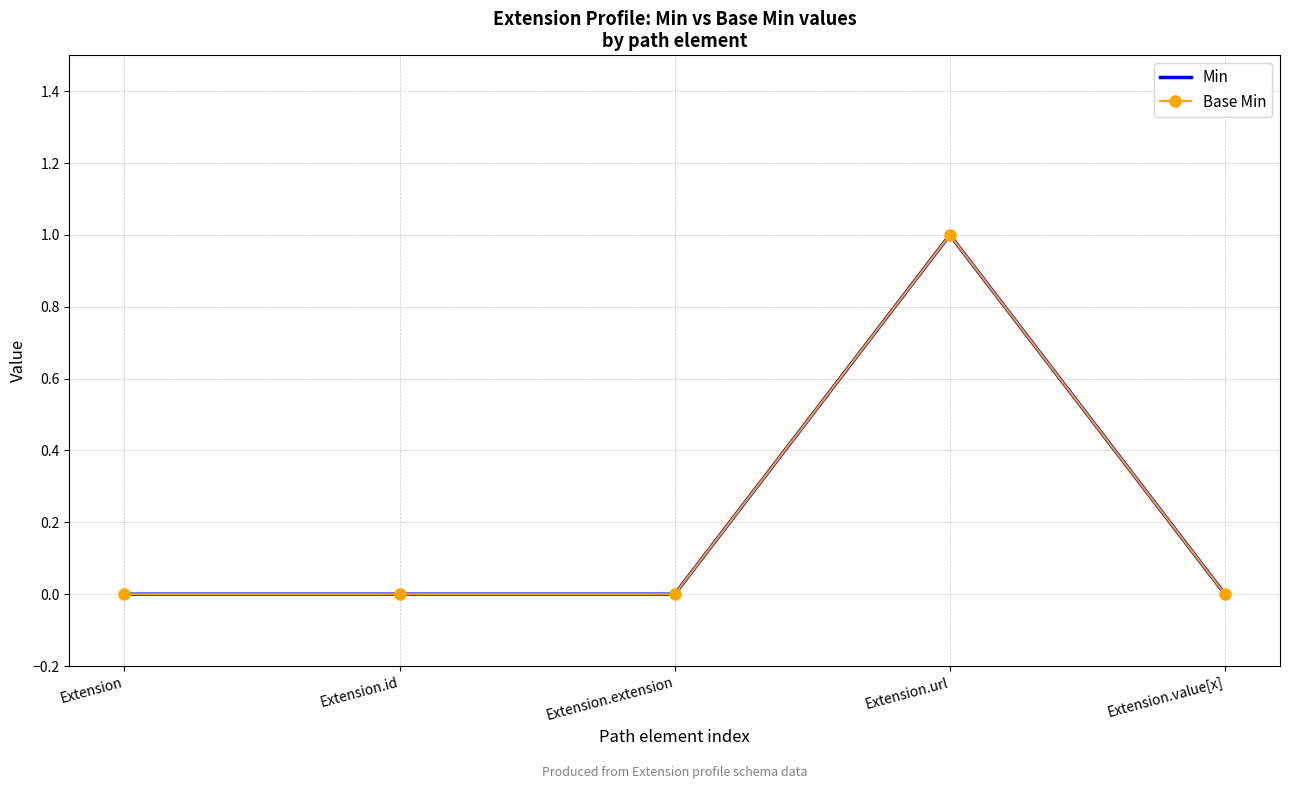

What is the label of the 1st point from the left?

Extension